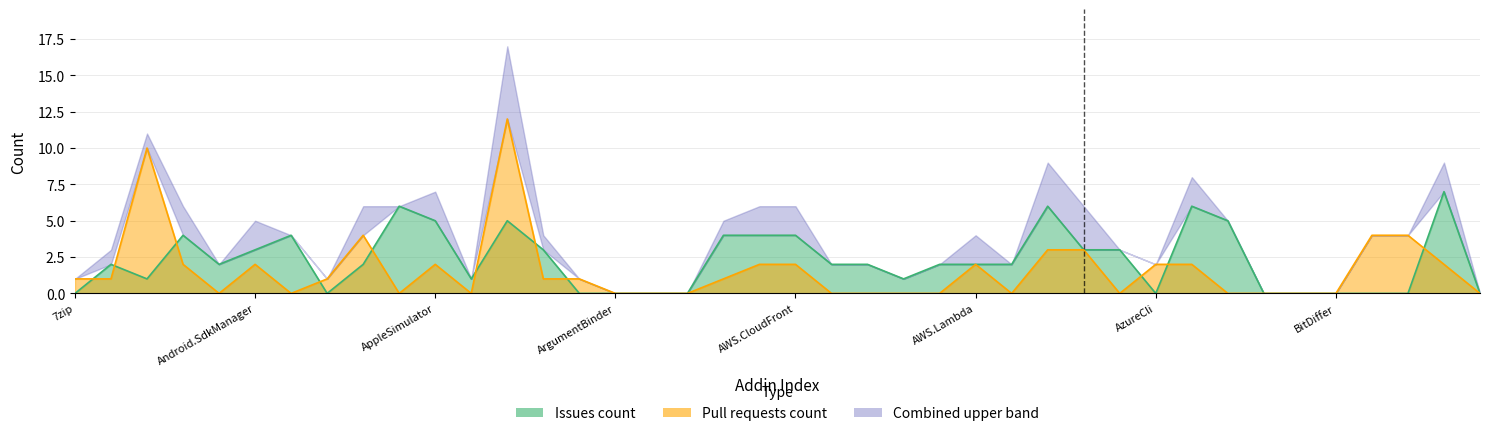

How many lines are shown in the chart?

2